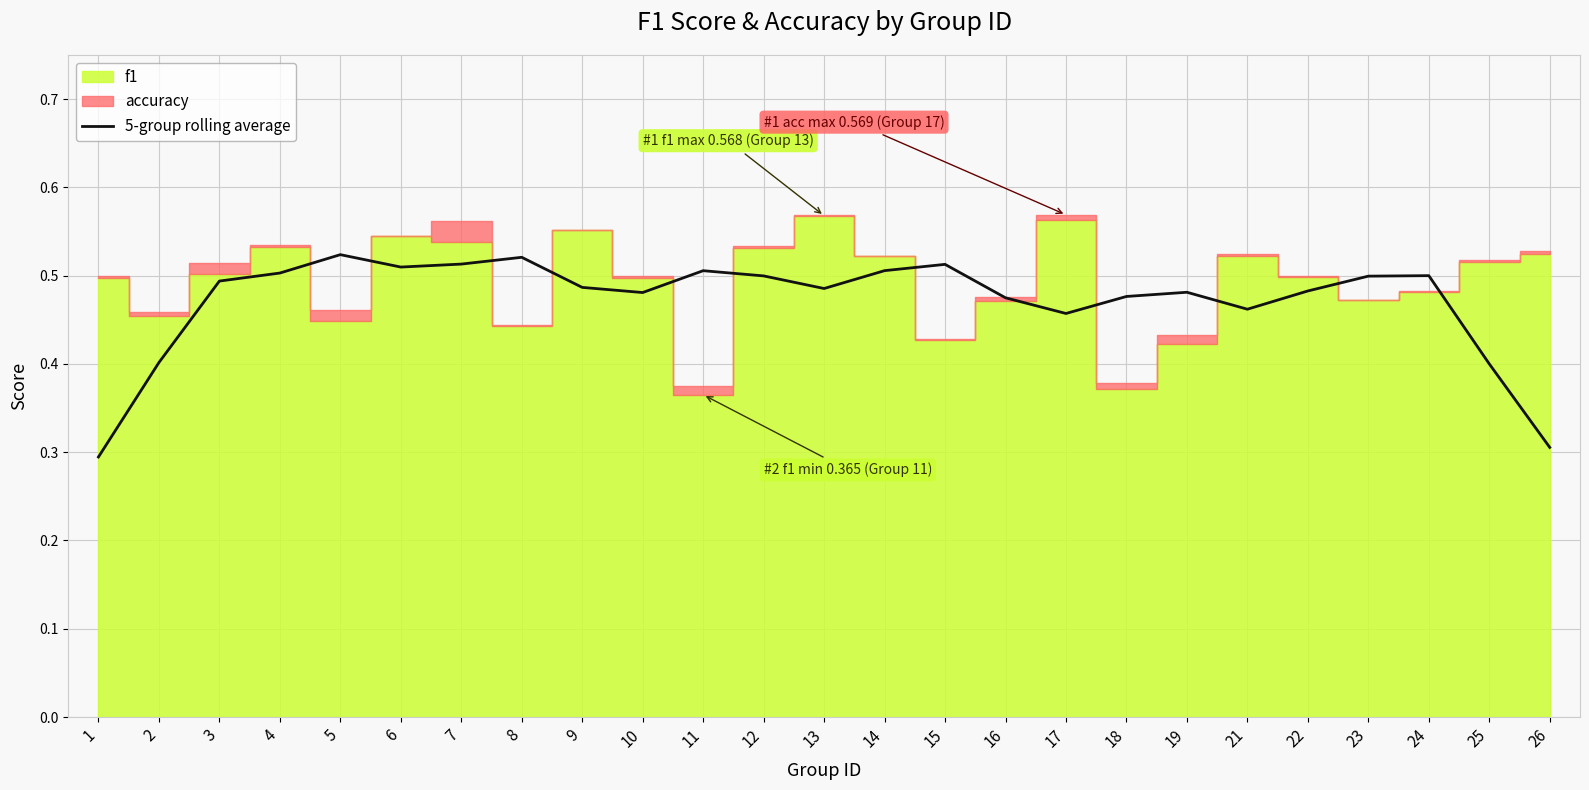

True or false: the data has more than 0 interior local peaks.

True